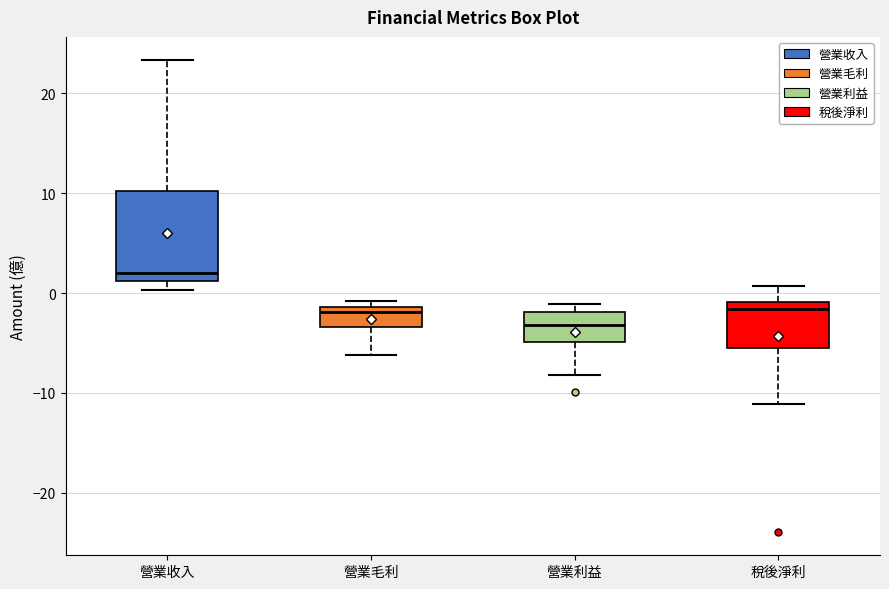

Which box's median line is the highest?

營業收入